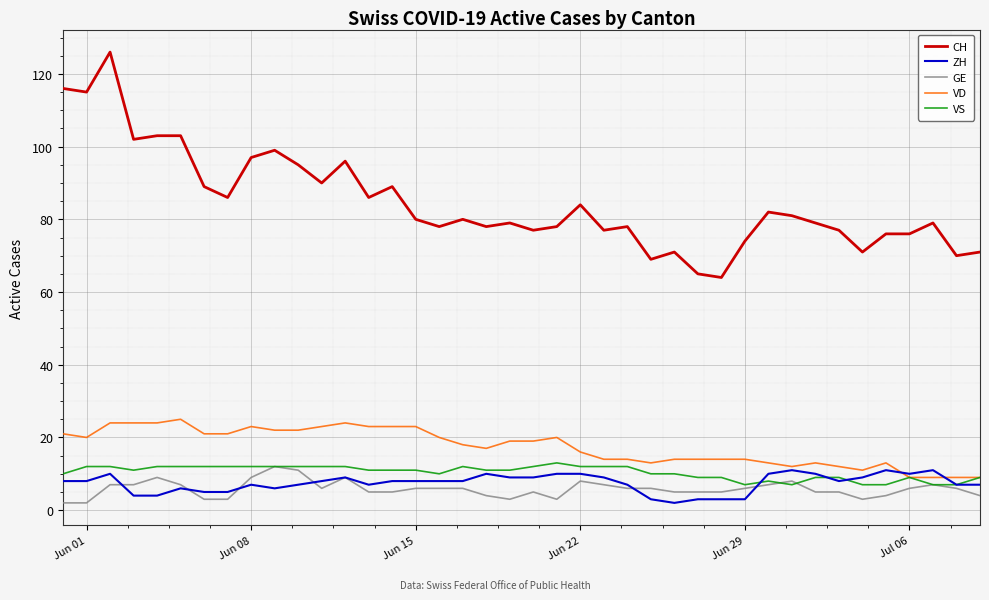

True or false: CH and VD cross at least once.

False